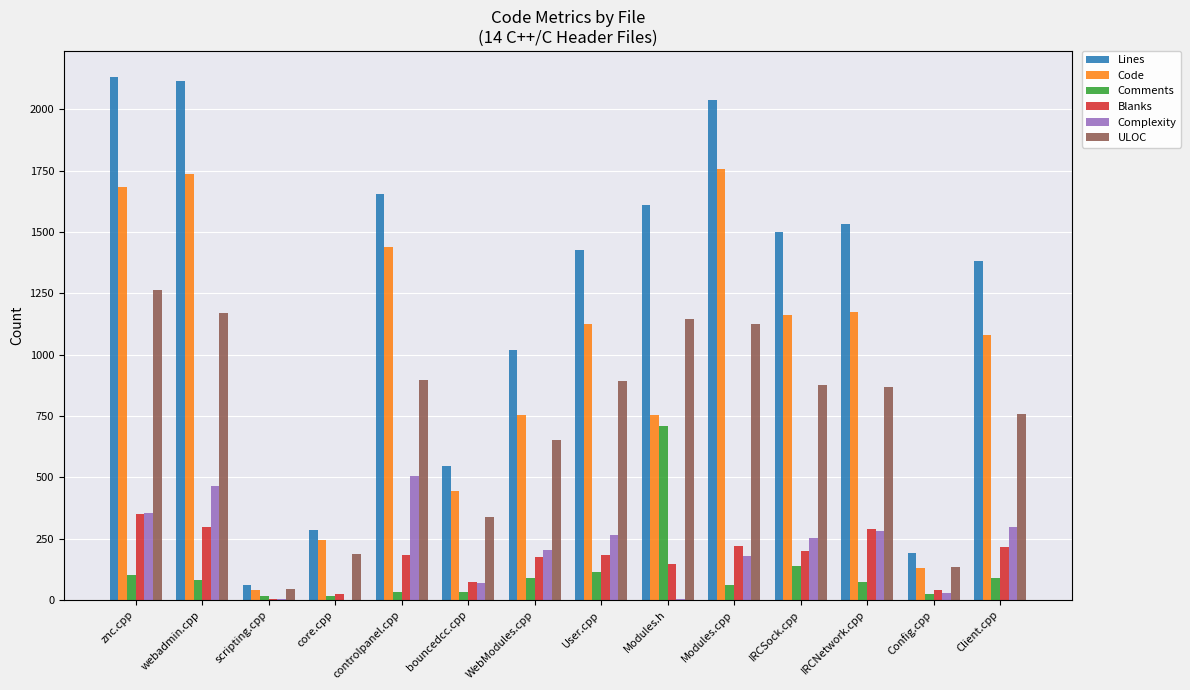

What is the sum of all Blanks values?

2406